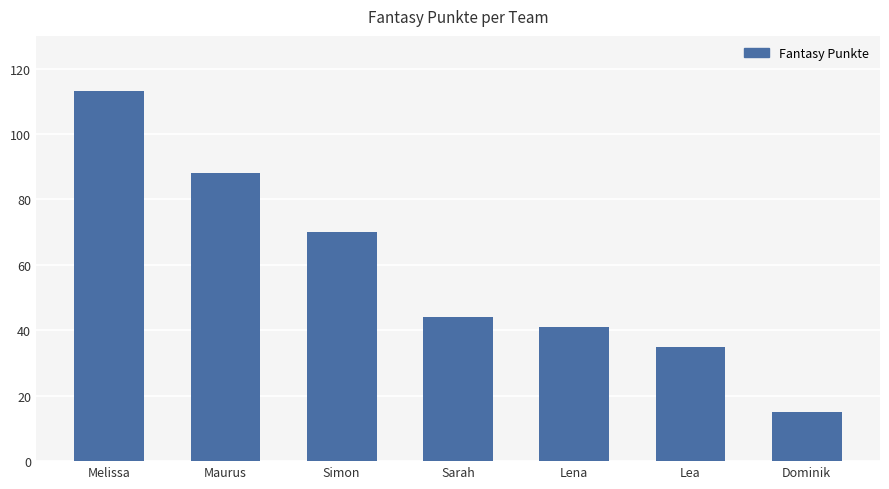

Reading left to right, what are all the values shown in this chart?

113	88	70	44	41	35	15